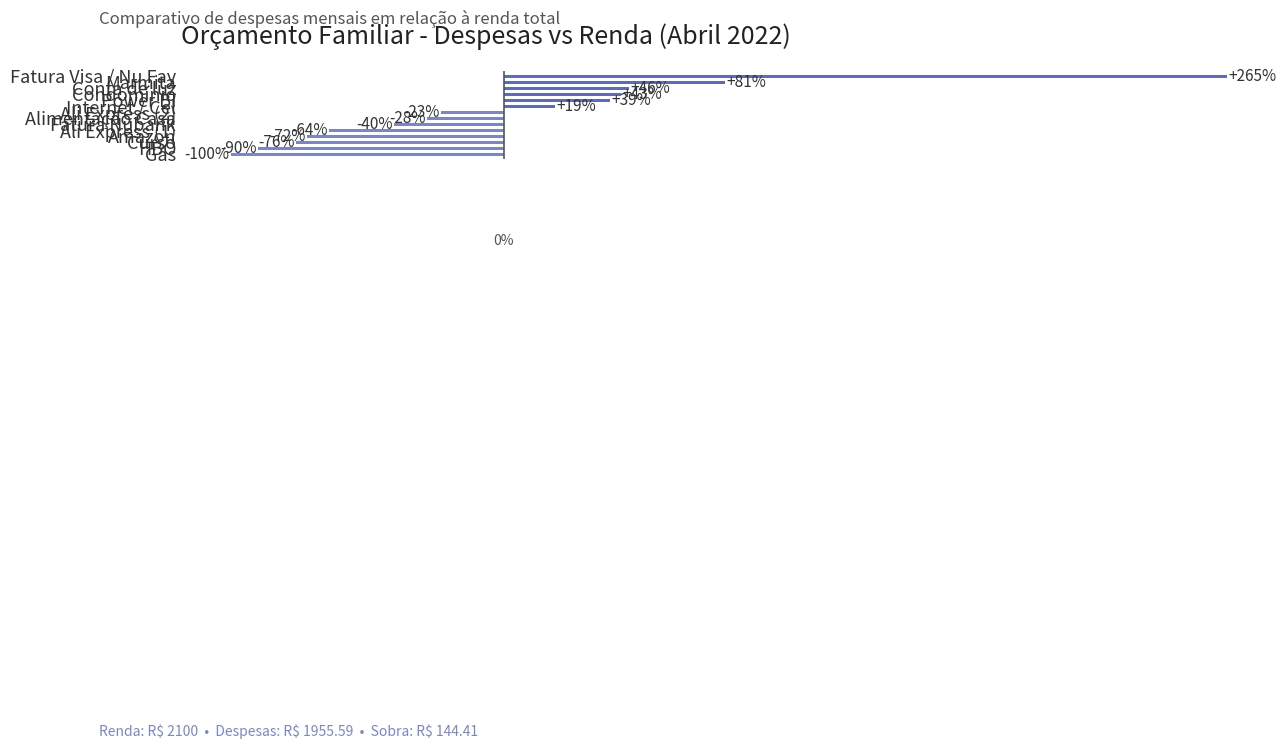

How many negative values are there?

8